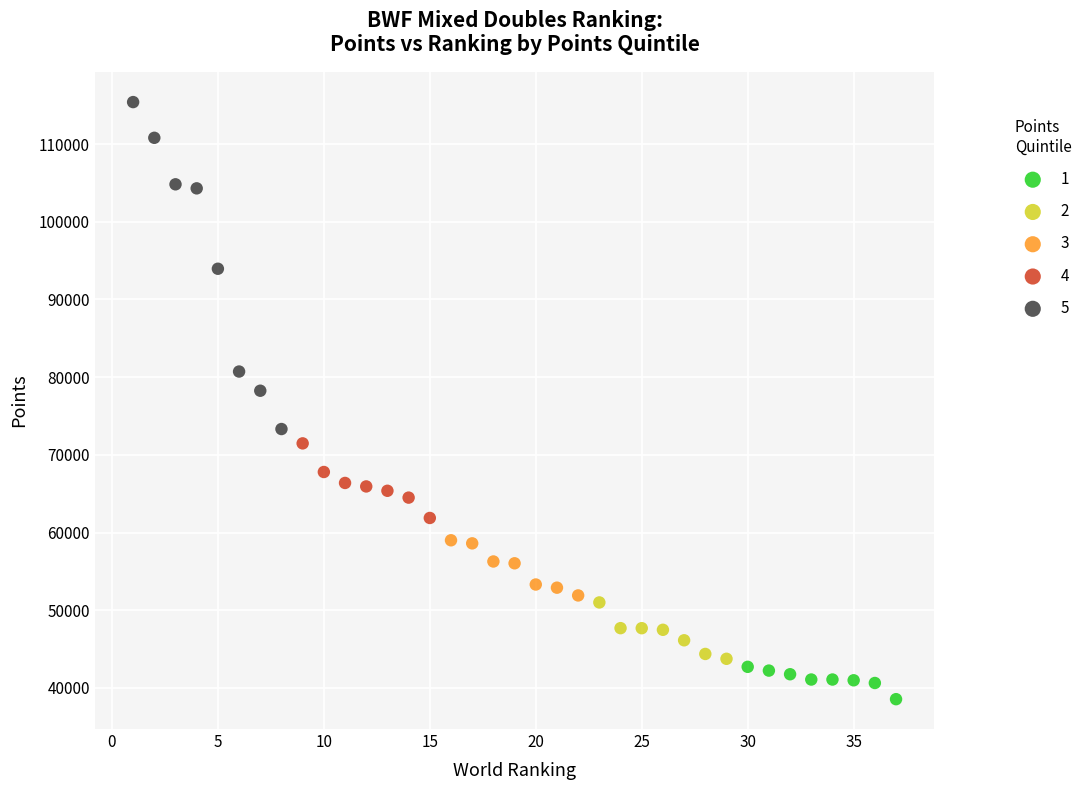

Which series has the widest spread of Y values?

5